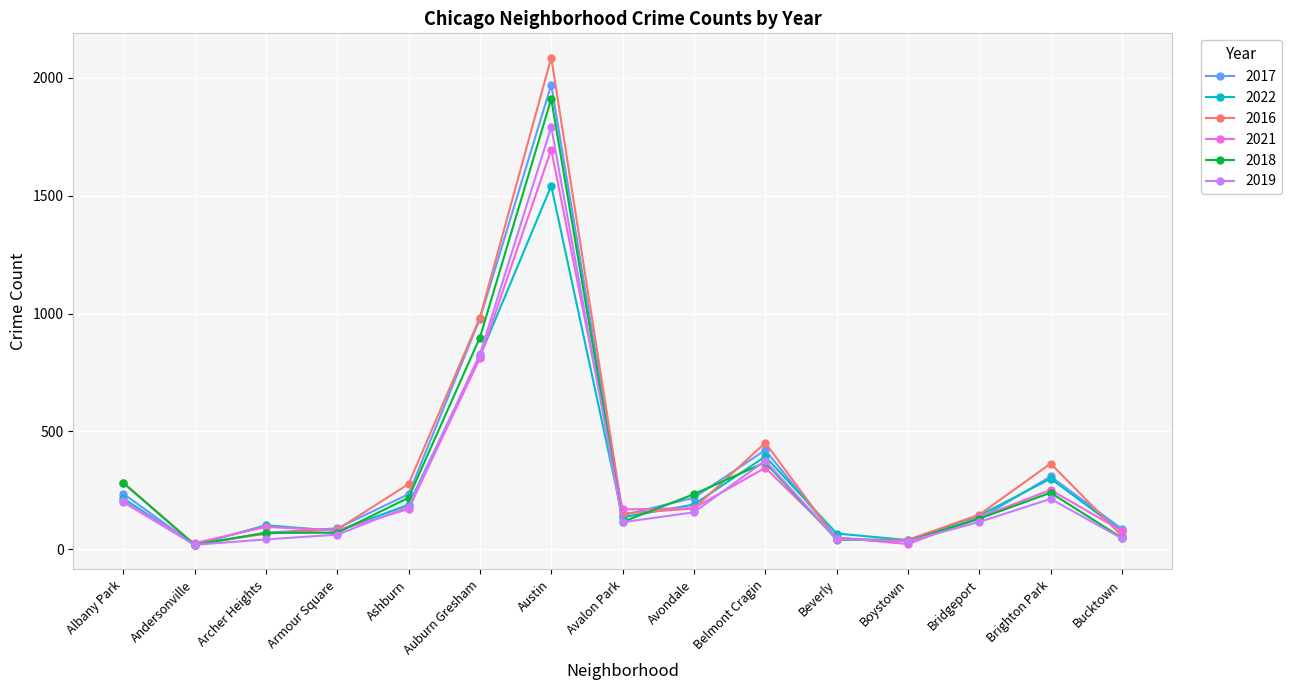

Which series has the largest range (max minus min)?

2016